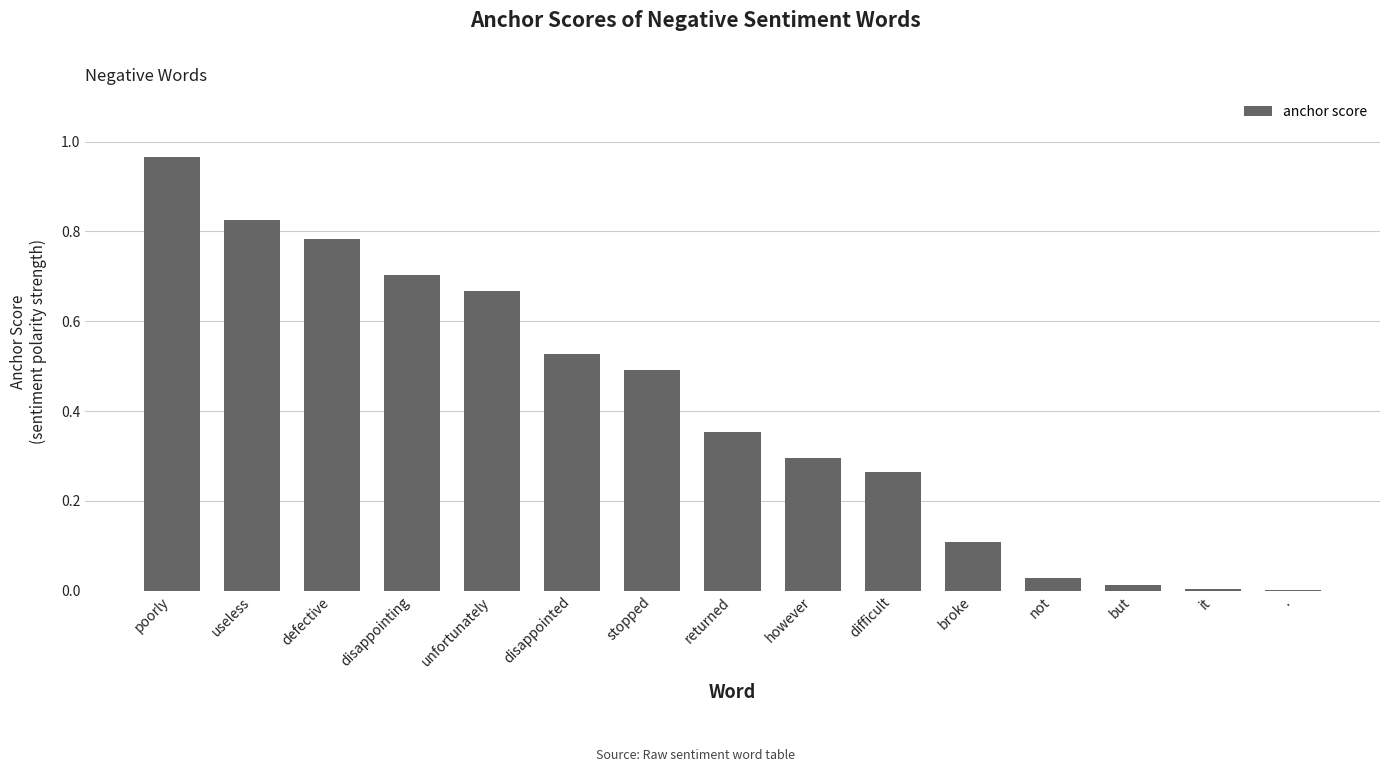

What is the sum of the values at returned and however?

0.6